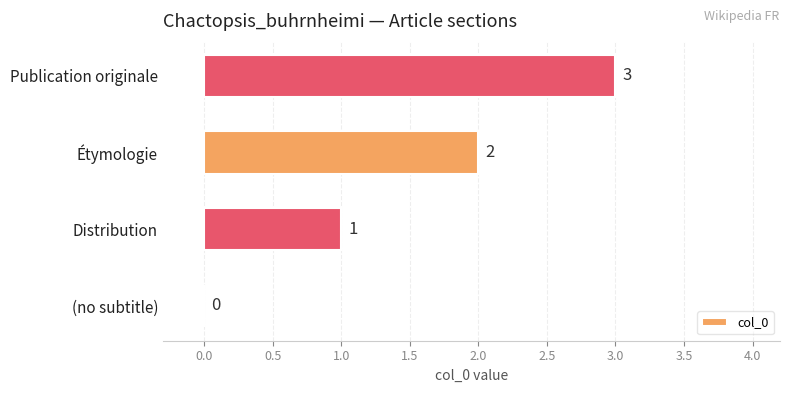

What is the maximum value shown in the chart?

3